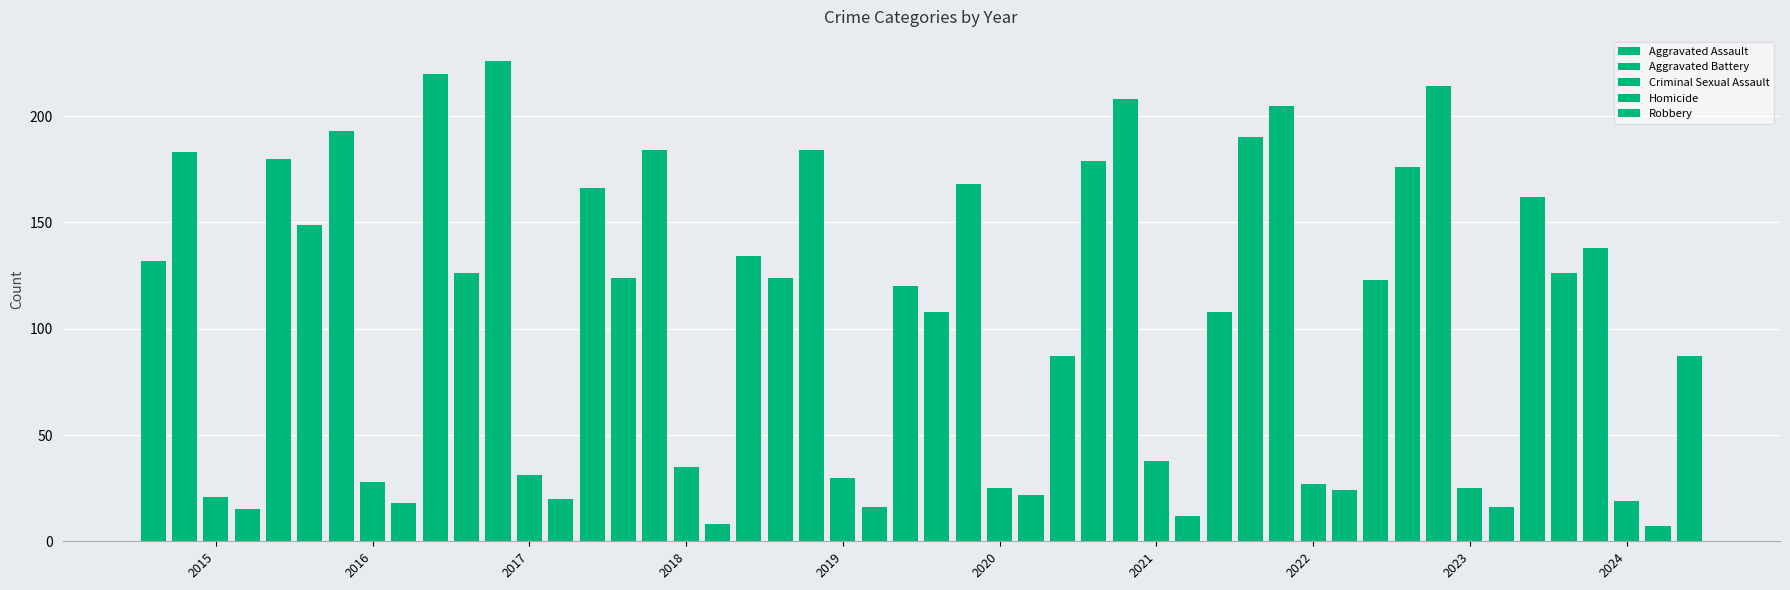

How many bars are there in total?

50